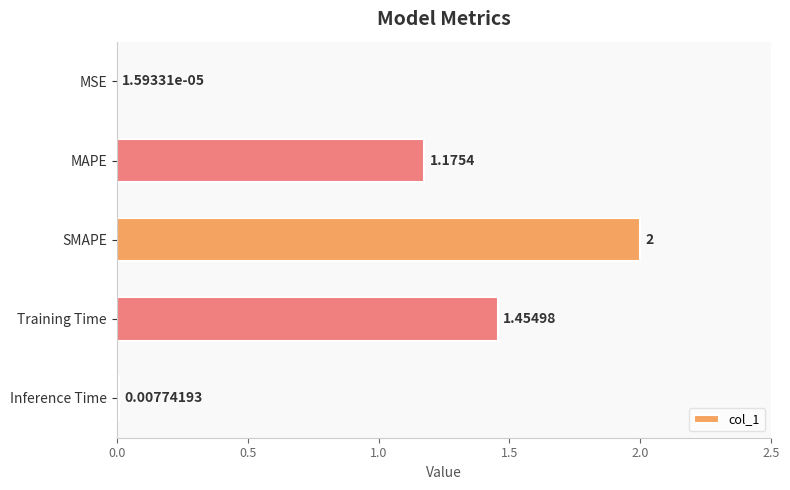

Count the number of categories in the chart.

5